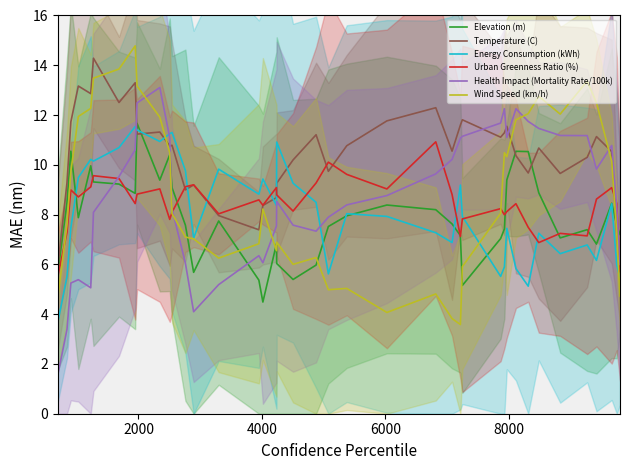

What is the maximum value for Health Impact (Mortality Rate/100k)?

13.1